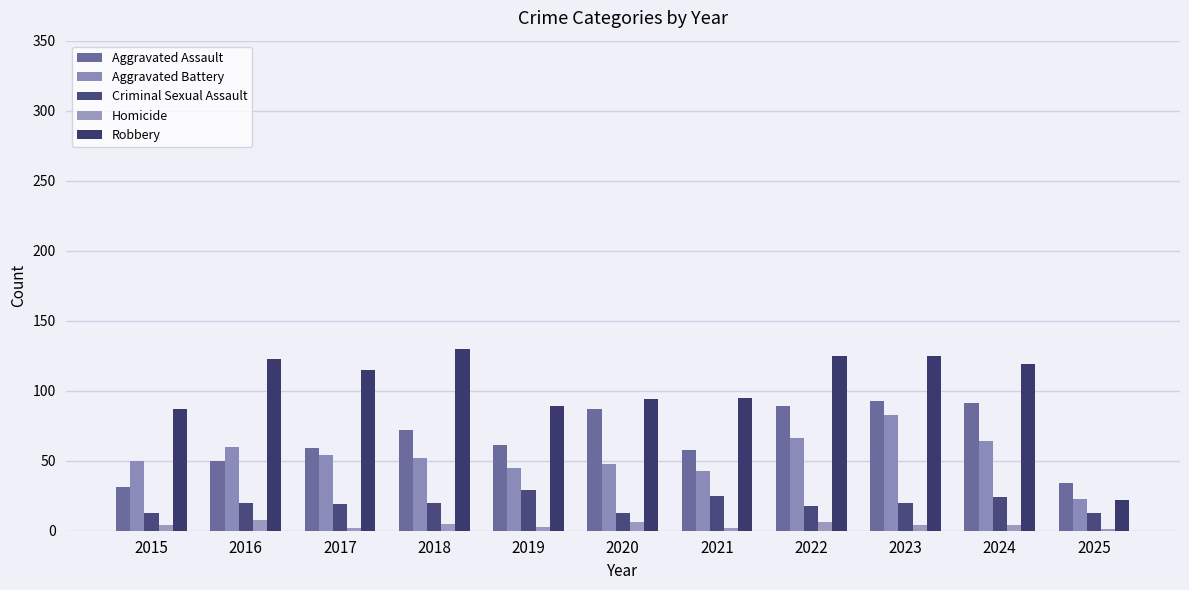

At how many categories does at least one series exceed 61?

10